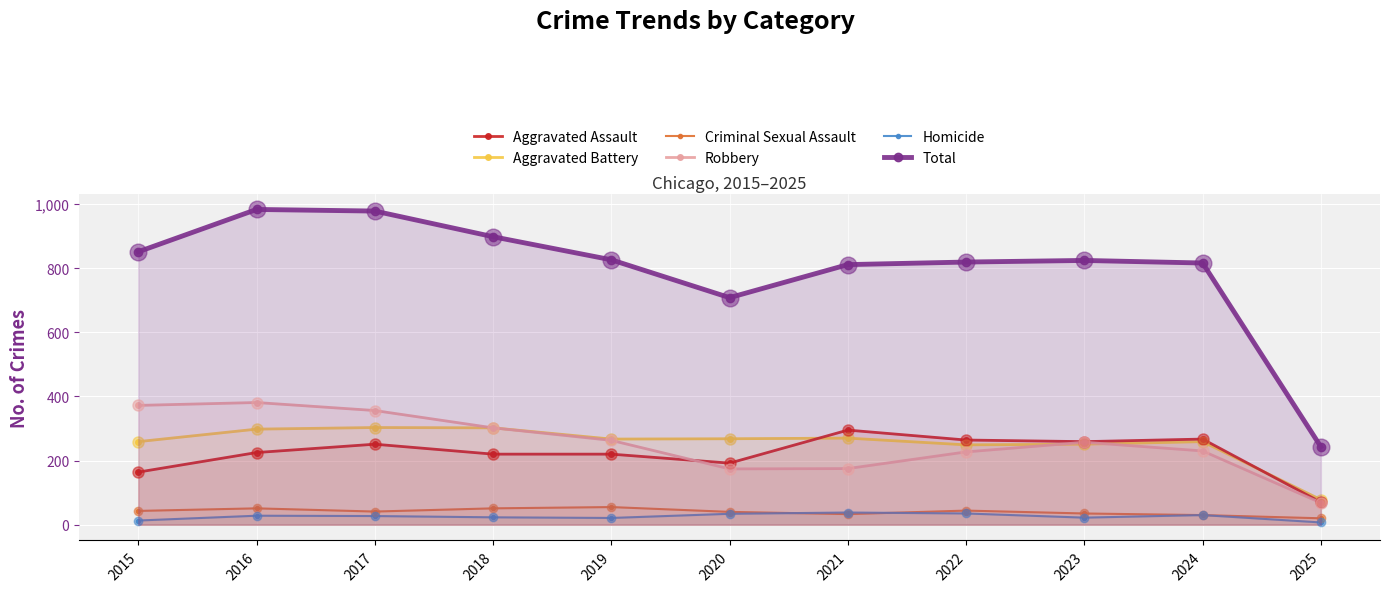

At which category is the sum across all series the highest?

2016